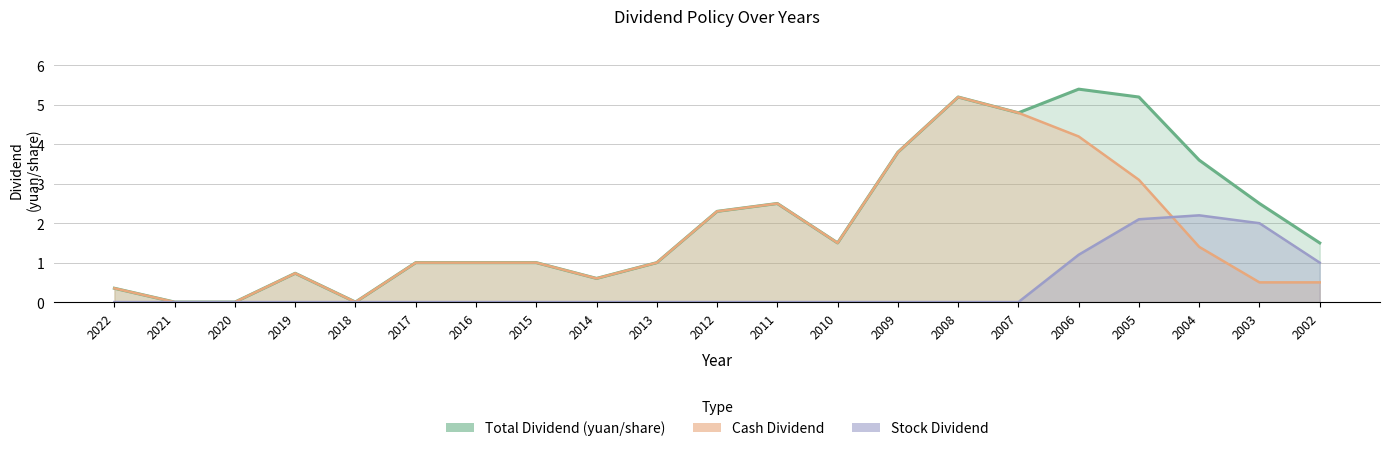

True or false: Cash Dividend has more than 0 interior local peaks.

True